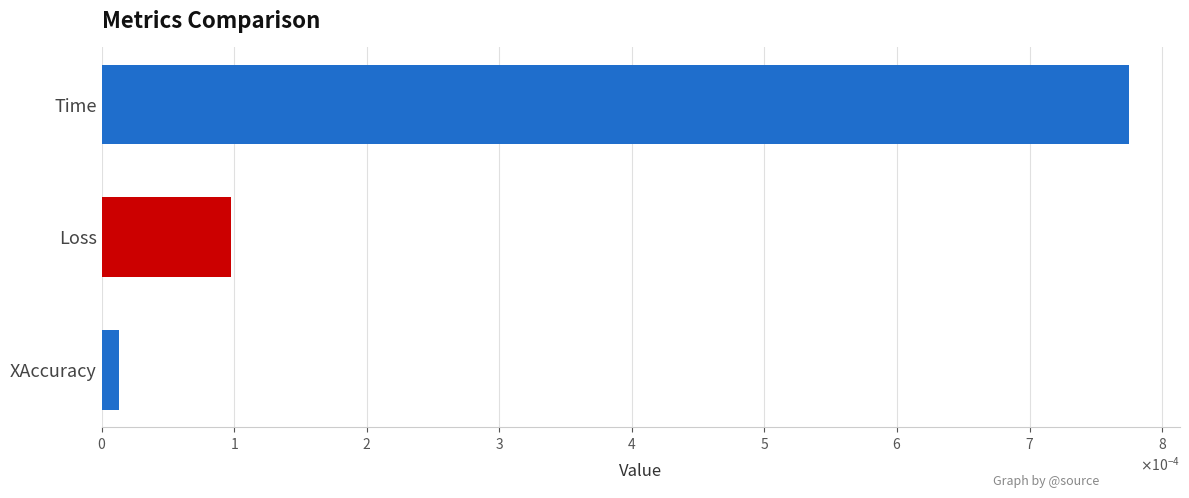

Are the bars horizontal?

Yes